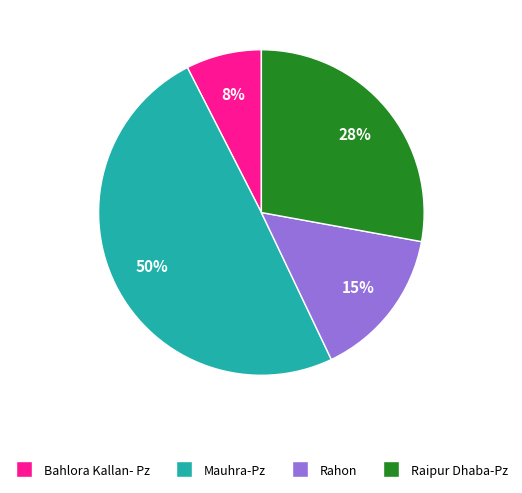

Rank the categories by value from highest to lowest.

Mauhra-Pz, Raipur Dhaba-Pz, Rahon, Bahlora Kallan- Pz